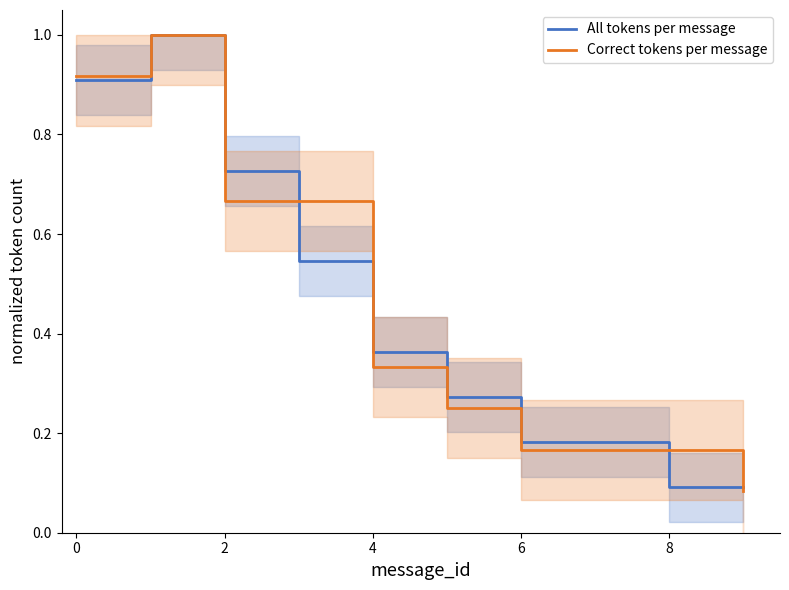

True or false: Correct tokens per message and All tokens per message cross at least once.

True